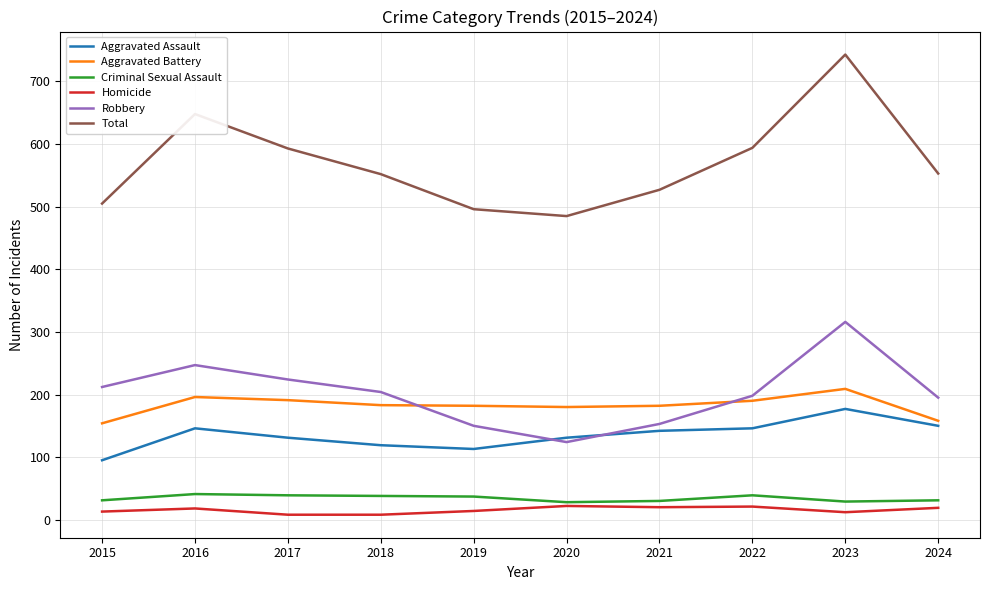

True or false: Aggravated Assault has a value of 142 at 2021.

True